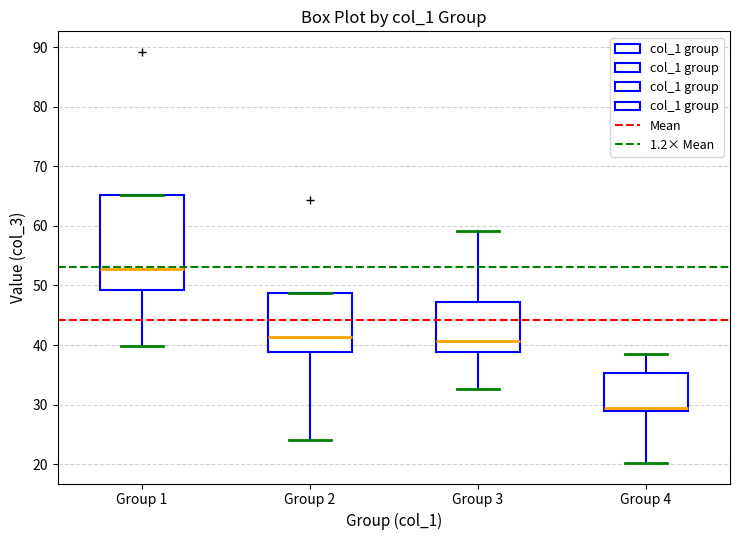

Reading left to right, transcribe this box plot: for each box, give where its median line is, the range the box spans, and where its two whiskers end, as read against the y-axis. The values are not printed on the chart, so give them approximately, as read against the axis.

Group 1: median 53, box 49 to 65, whiskers 40 to 65
Group 2: median 41, box 39 to 49, whiskers 24 to 49
Group 3: median 41, box 39 to 47, whiskers 33 to 59
Group 4: median 29 (just above the box's lower edge), box 29 to 35, whiskers 20 to 39